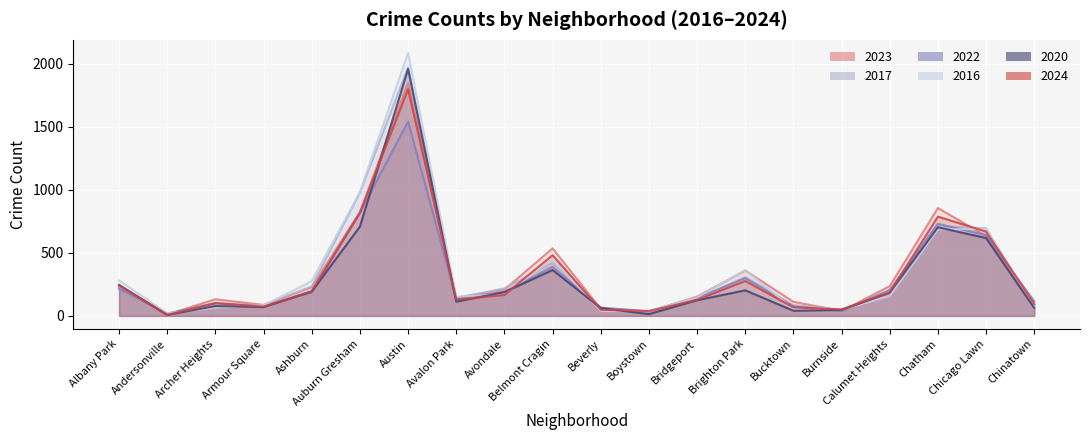

Reading right to left, what are all the values shown in this chart?

2023: Chinatown=84	Chicago Lawn=633	Chatham=856	Calumet Heights=236	Burnside=39	Bucktown=112	Brighton Park=360	Bridgeport=153	Boystown=35	Beverly=56	Belmont Cragin=536	Avondale=208	Avalon Park=144	Austin=1848	Auburn Gresham=824	Ashburn=228	Armour Square=87	Archer Heights=132	Andersonville=11	Albany Park=232
2017: Chinatown=63	Chicago Lawn=695	Chatham=711	Calumet Heights=162	Burnside=50	Bucktown=85	Brighton Park=309	Bridgeport=128	Boystown=33	Beverly=46	Belmont Cragin=420	Avondale=218	Avalon Park=142	Austin=1972	Auburn Gresham=978	Ashburn=233	Armour Square=87	Archer Heights=69	Andersonville=17	Albany Park=235
2022: Chinatown=116	Chicago Lawn=641	Chatham=731	Calumet Heights=206	Burnside=40	Bucktown=75	Brighton Park=299	Bridgeport=143	Boystown=37	Beverly=66	Belmont Cragin=389	Avondale=190	Avalon Park=136	Austin=1542	Auburn Gresham=819	Ashburn=188	Armour Square=77	Archer Heights=102	Andersonville=18	Albany Park=216
2016: Chinatown=84	Chicago Lawn=690	Chatham=686	Calumet Heights=157	Burnside=49	Bucktown=55	Brighton Park=363	Bridgeport=147	Boystown=39	Beverly=40	Belmont Cragin=451	Avondale=172	Avalon Park=151	Austin=2086	Auburn Gresham=983	Ashburn=276	Armour Square=83	Archer Heights=65	Andersonville=20	Albany Park=282
2020: Chinatown=63	Chicago Lawn=618	Chatham=703	Calumet Heights=185	Burnside=47	Bucktown=41	Brighton Park=203	Bridgeport=124	Boystown=14	Beverly=62	Belmont Cragin=364	Avondale=188	Avalon Park=113	Austin=1959	Auburn Gresham=708	Ashburn=193	Armour Square=70	Archer Heights=78	Andersonville=8	Albany Park=246
2024: Chinatown=93	Chicago Lawn=669	Chatham=788	Calumet Heights=185	Burnside=51	Bucktown=68	Brighton Park=277	Bridgeport=127	Boystown=38	Beverly=49	Belmont Cragin=482	Avondale=166	Avalon Park=130	Austin=1799	Auburn Gresham=816	Ashburn=197	Armour Square=73	Archer Heights=101	Andersonville=7	Albany Park=242